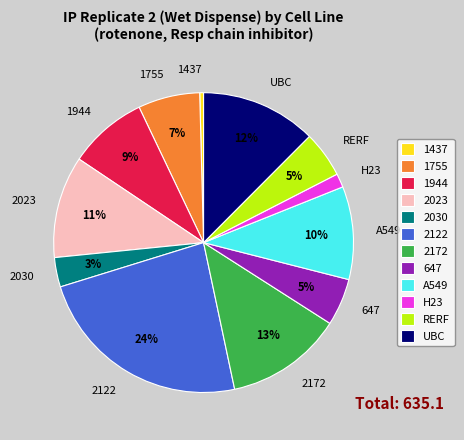

Which has a higher value, A549 or RERF?

A549